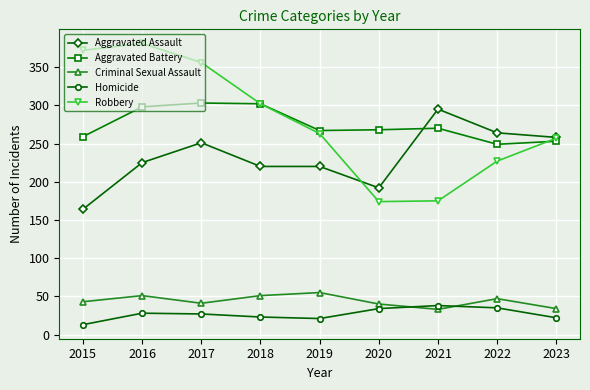

At how many categories does at least one series exceed 121?

9